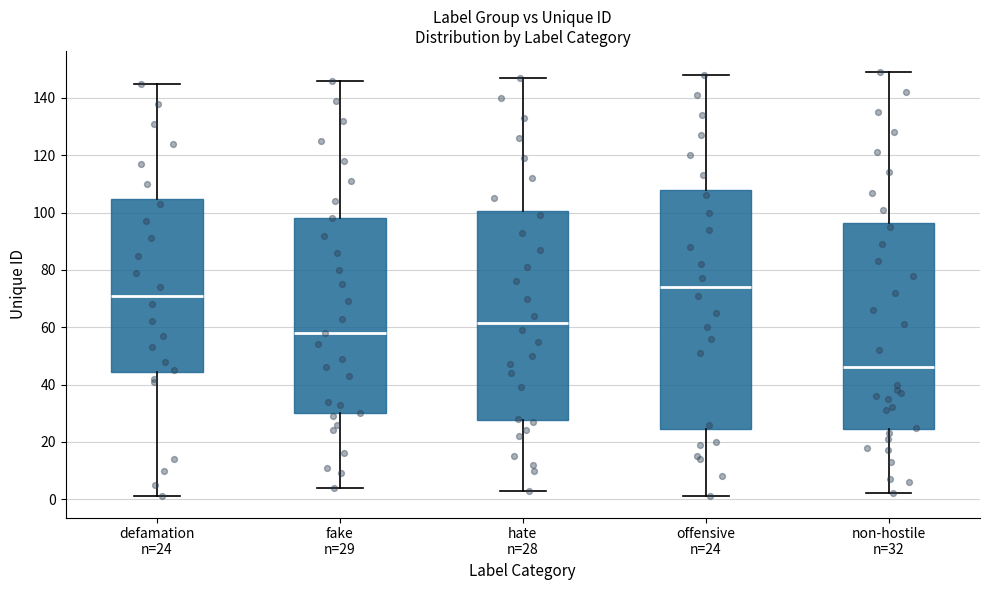

Where does the upper whisker of the box for non-hostile n=32 end on the y-axis? The values are not printed on the chart, so give them approximately, as read against the axis.

150